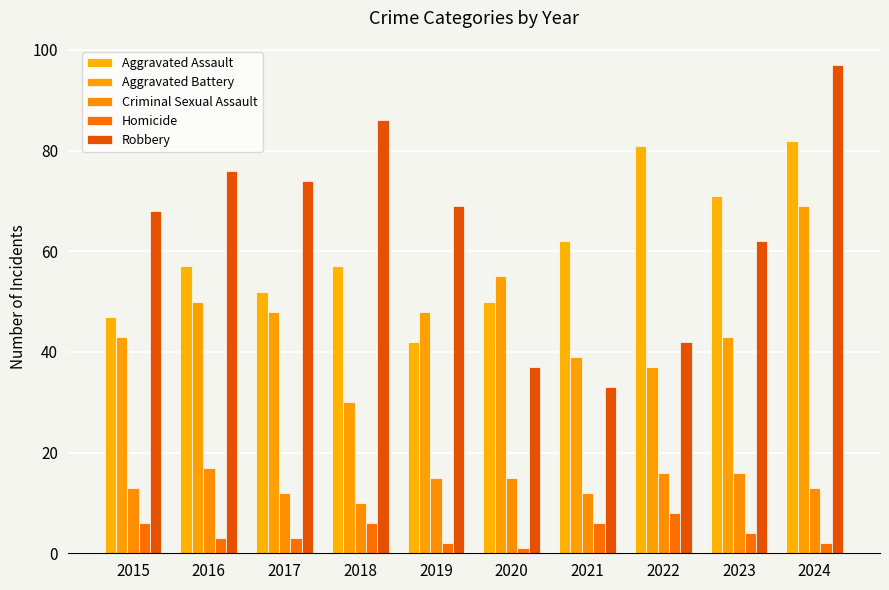

What is the sum of the Robbery values at 2018 and 2021?

119